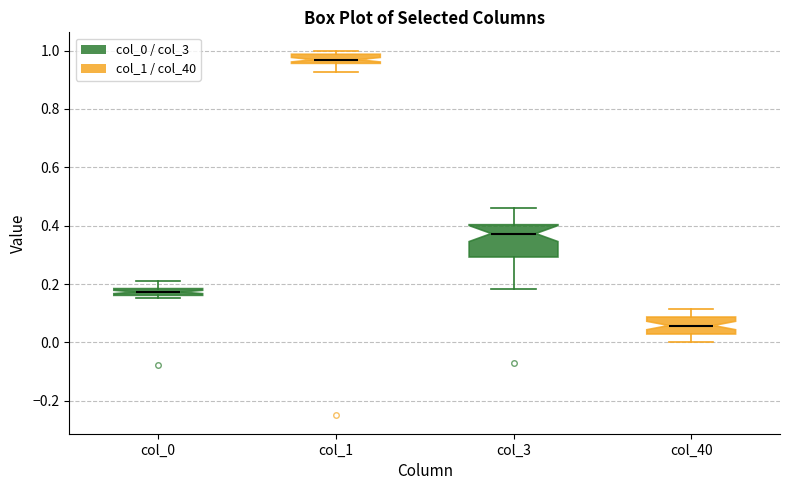

Comparing the boxes themselves (not the whiskers), which one is the tallest?

col_3